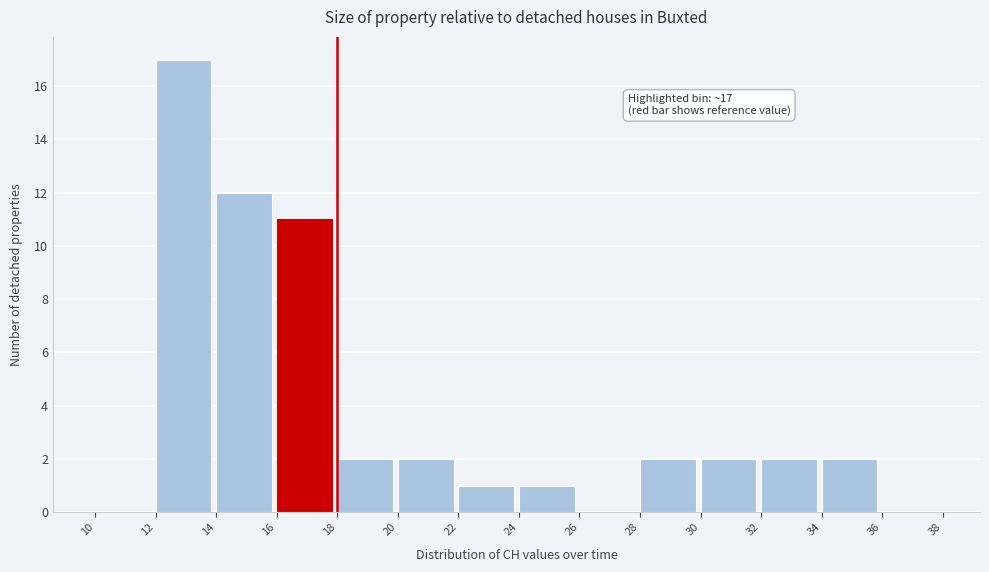

Which range on the x-axis has the tallest bar?

12 to 14